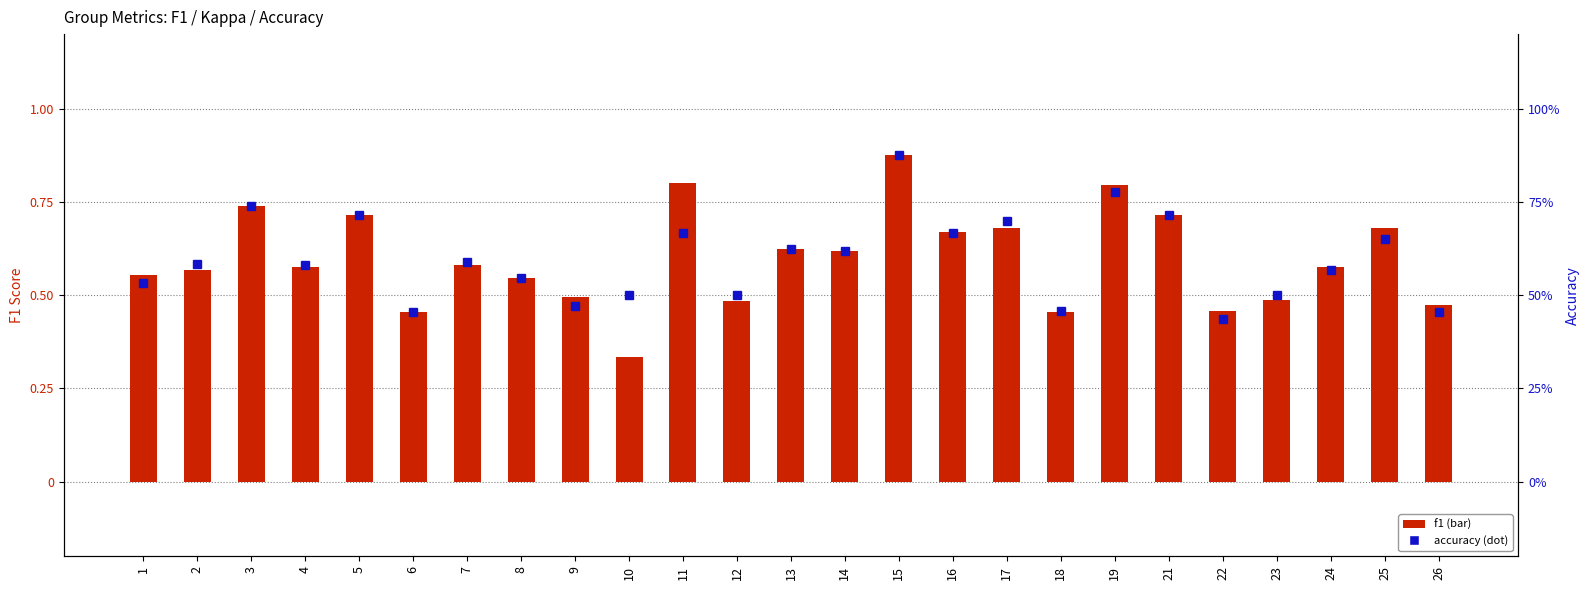

Which series has the widest spread of values?

f1